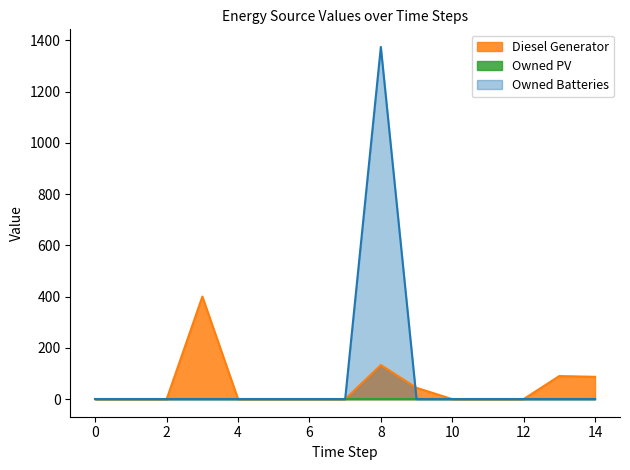

At how many categories does at least one series exceed 1233?

1